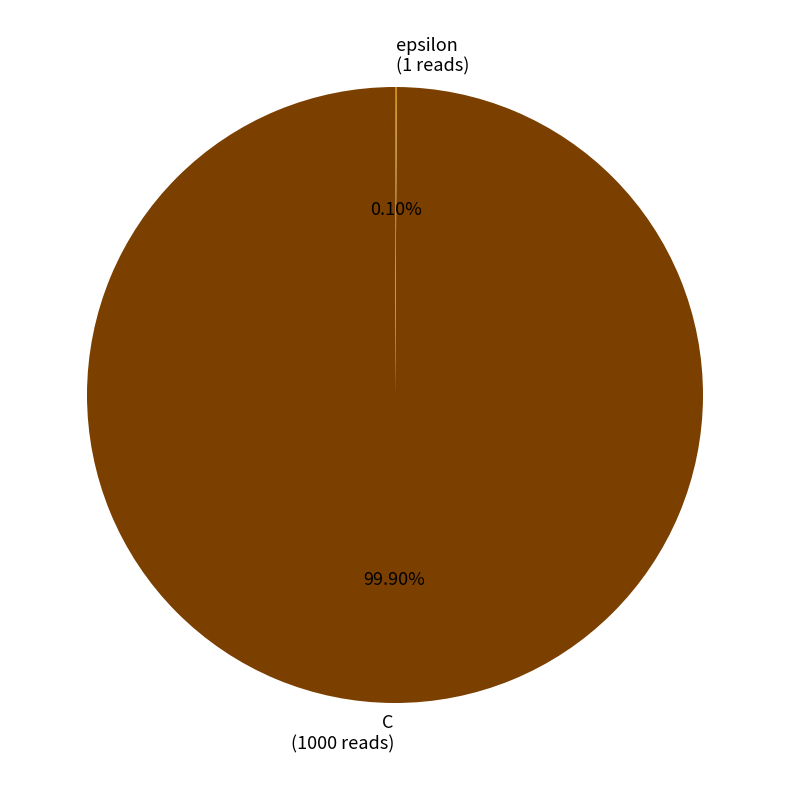

Which category has the biggest portion of the pie?

C